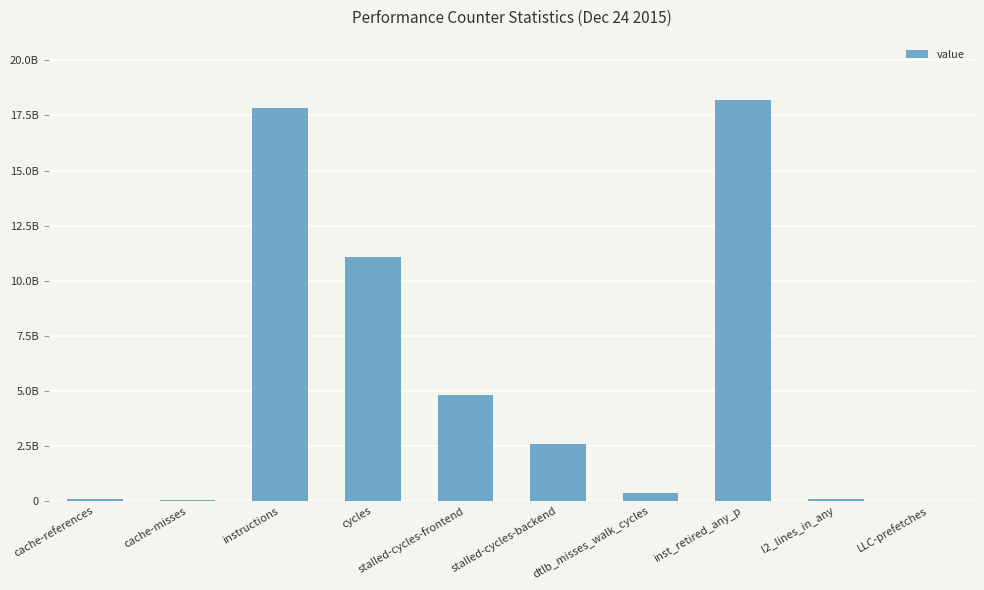

Are the bars horizontal?

No